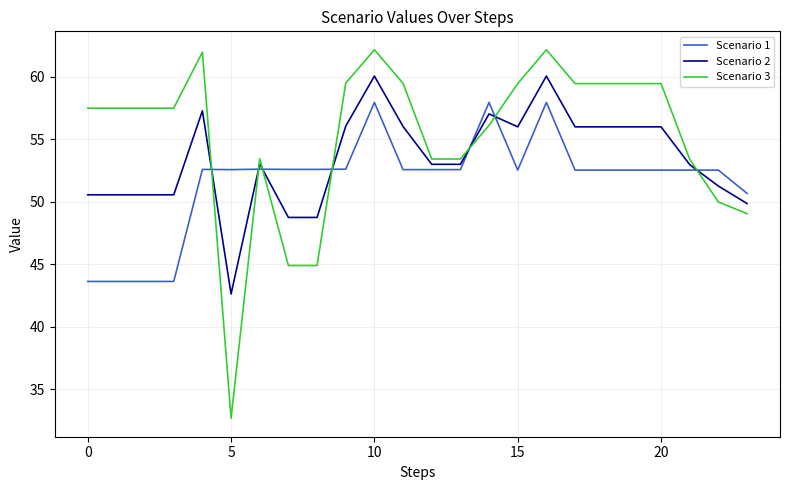

At how many categories does at least one series exceed 39?

24